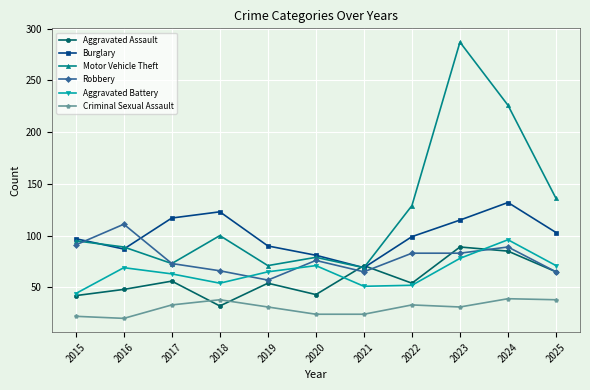

True or false: Aggravated Assault has more than 1 interior local peaks.

True